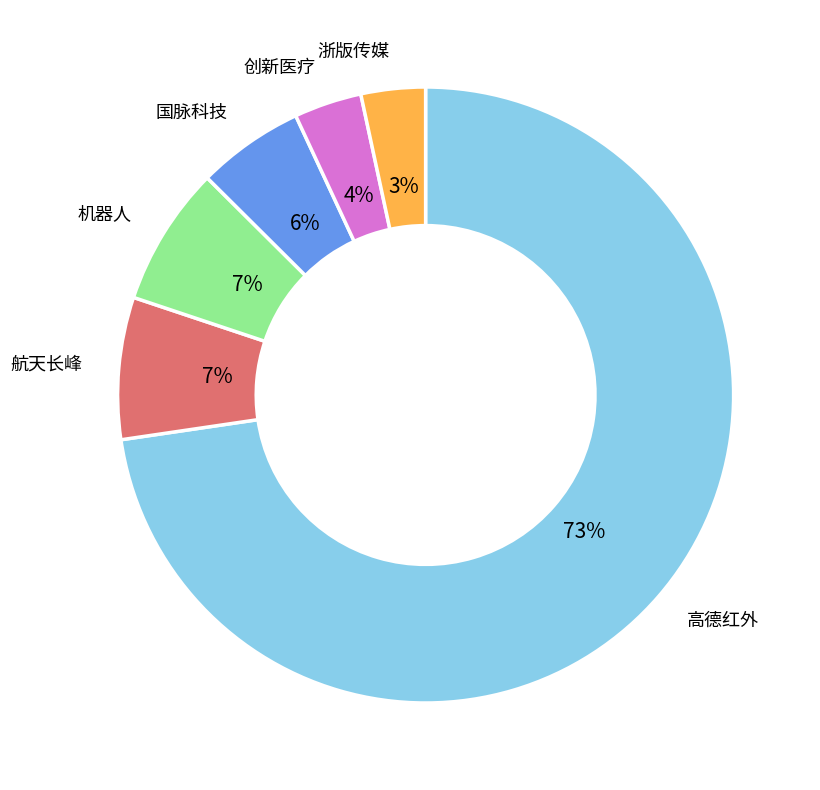

To the nearest percent, what is the average slice percentage?

17%